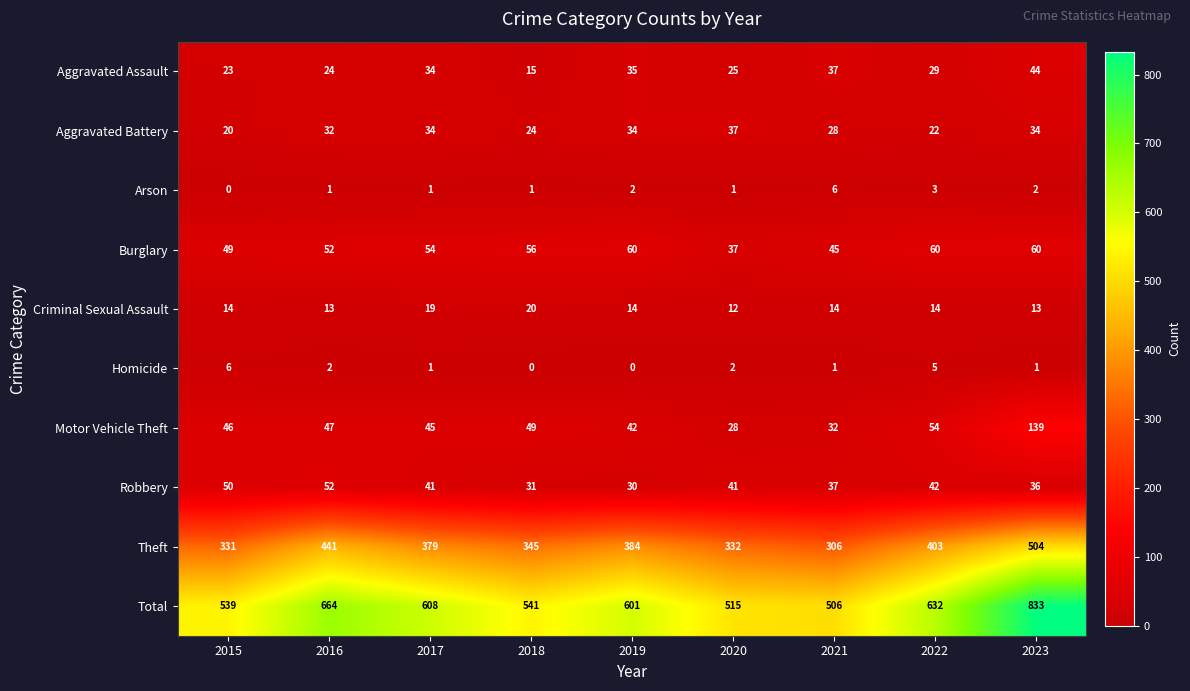

How many categories are shown in the chart?

9